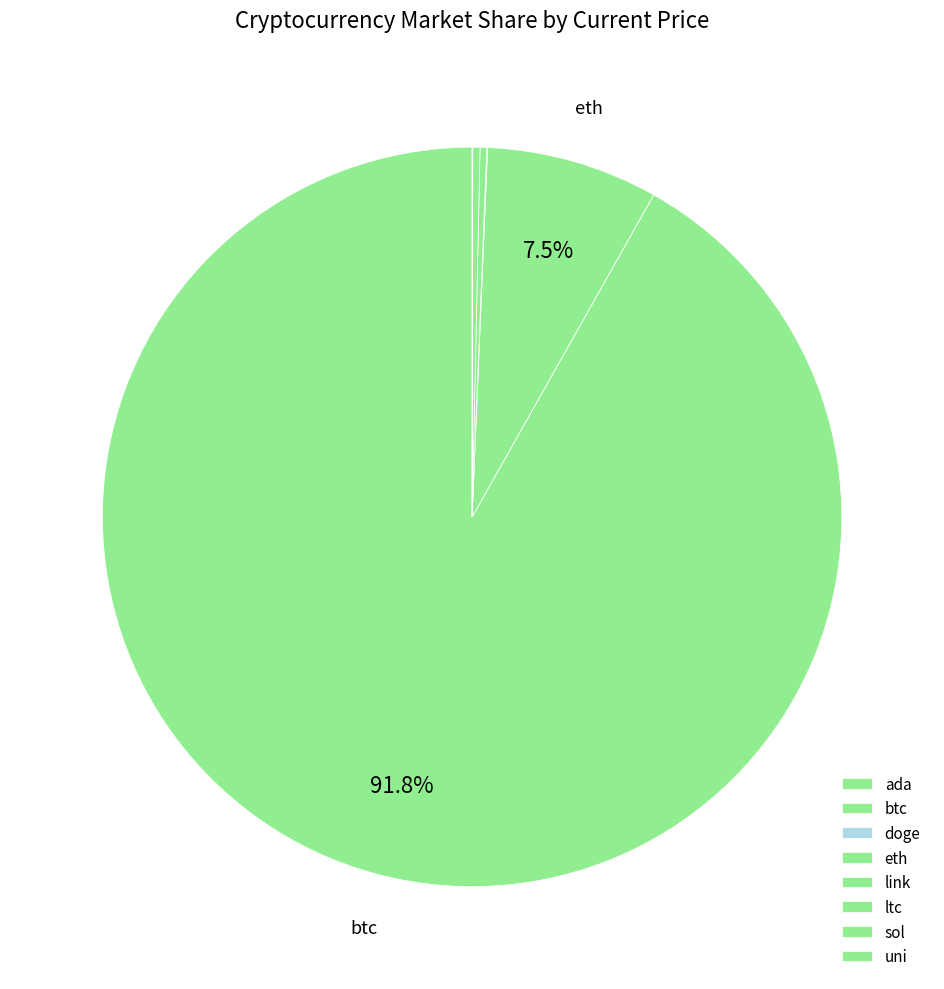

Which has a higher value, link or ada?

link